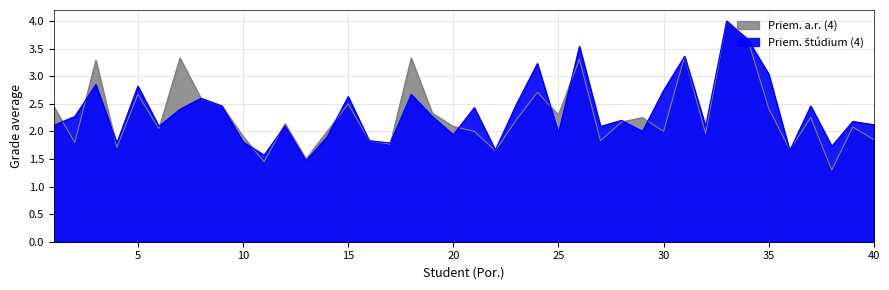

How many times do Priem. štúdium (4) and Priem. a.r. (4) cross each other?

15